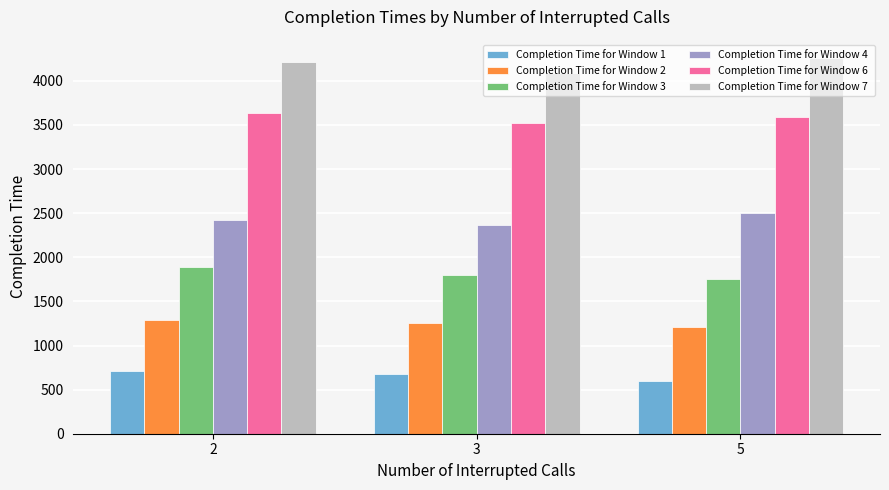

What is the minimum value shown in the chart?

592.0